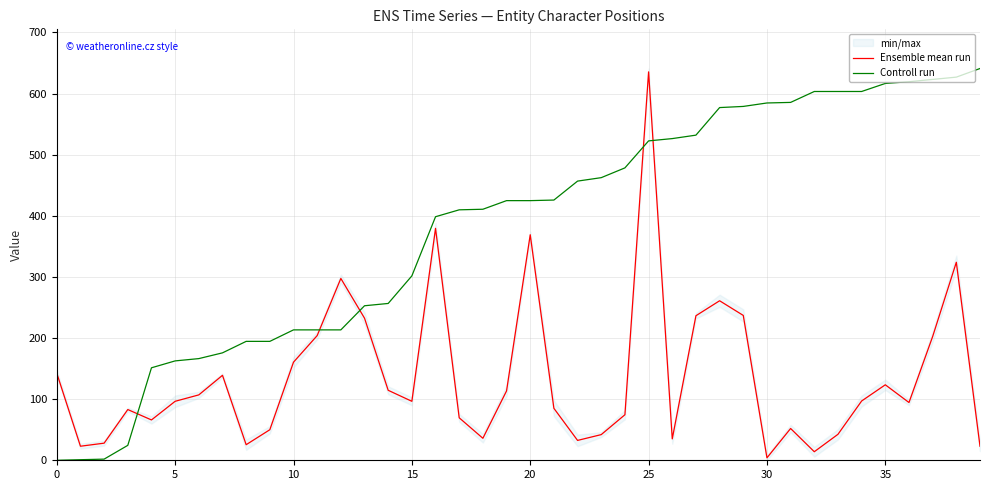

At which category is the sum across all series the highest?

25